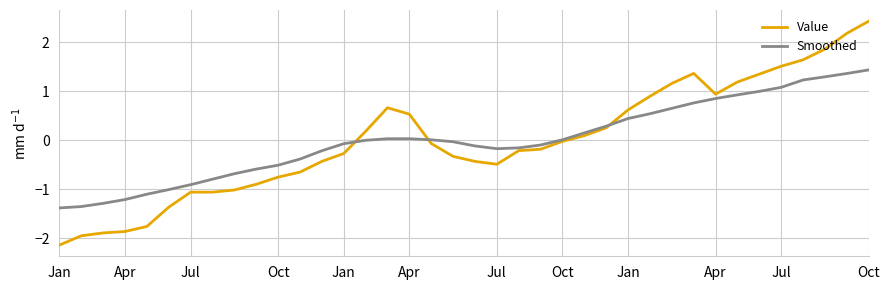

Rank the series by their maximum value, from highest to lowest.

Value, Smoothed